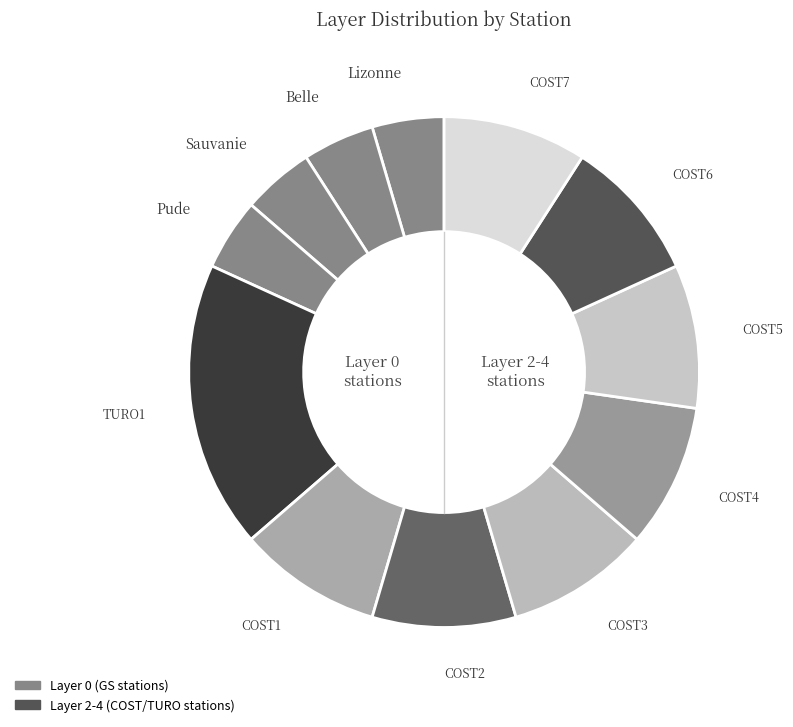

How many slices are in this pie chart?

12